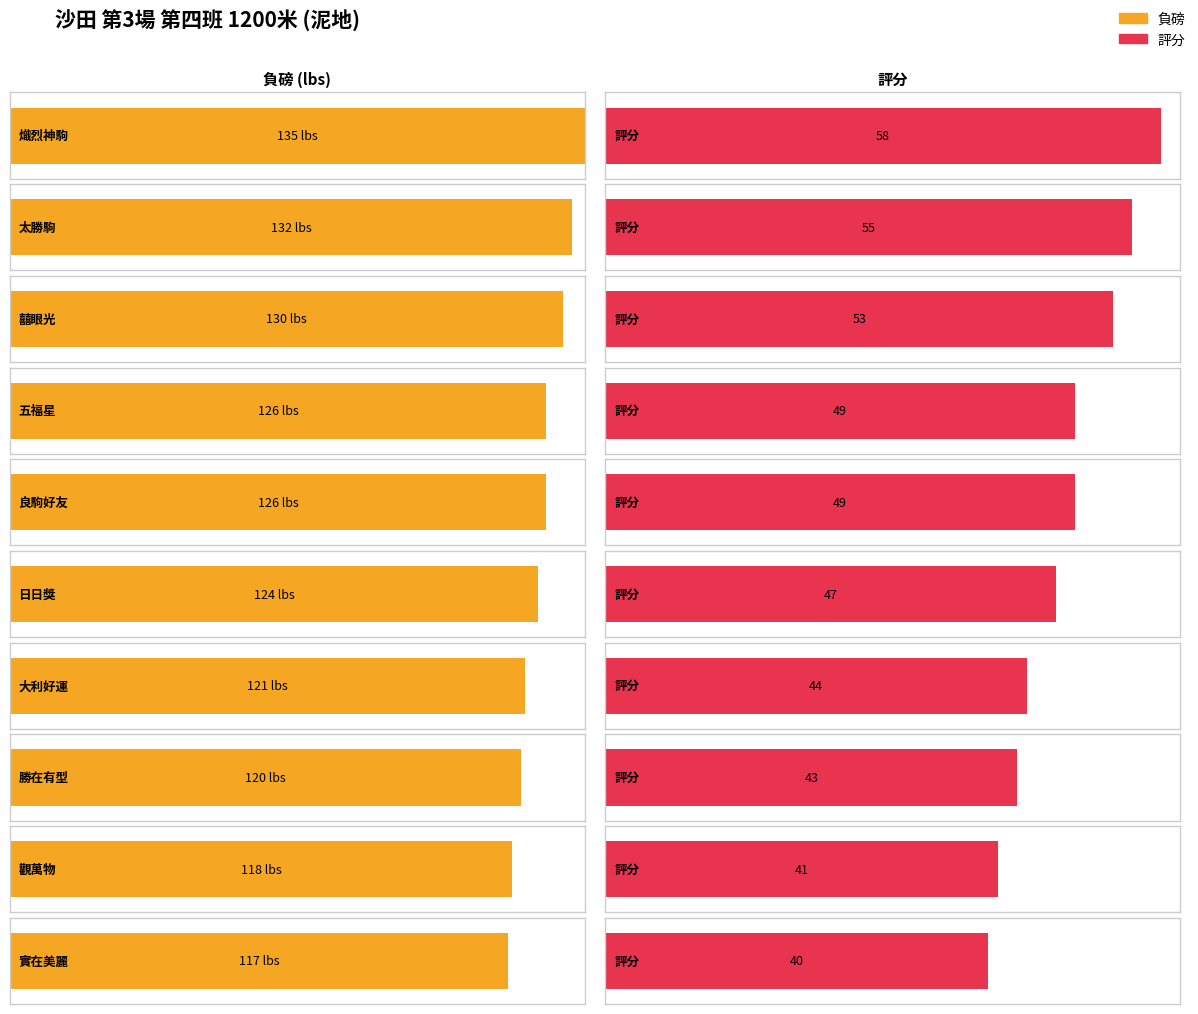

What is the average value of the 評分 series?

48